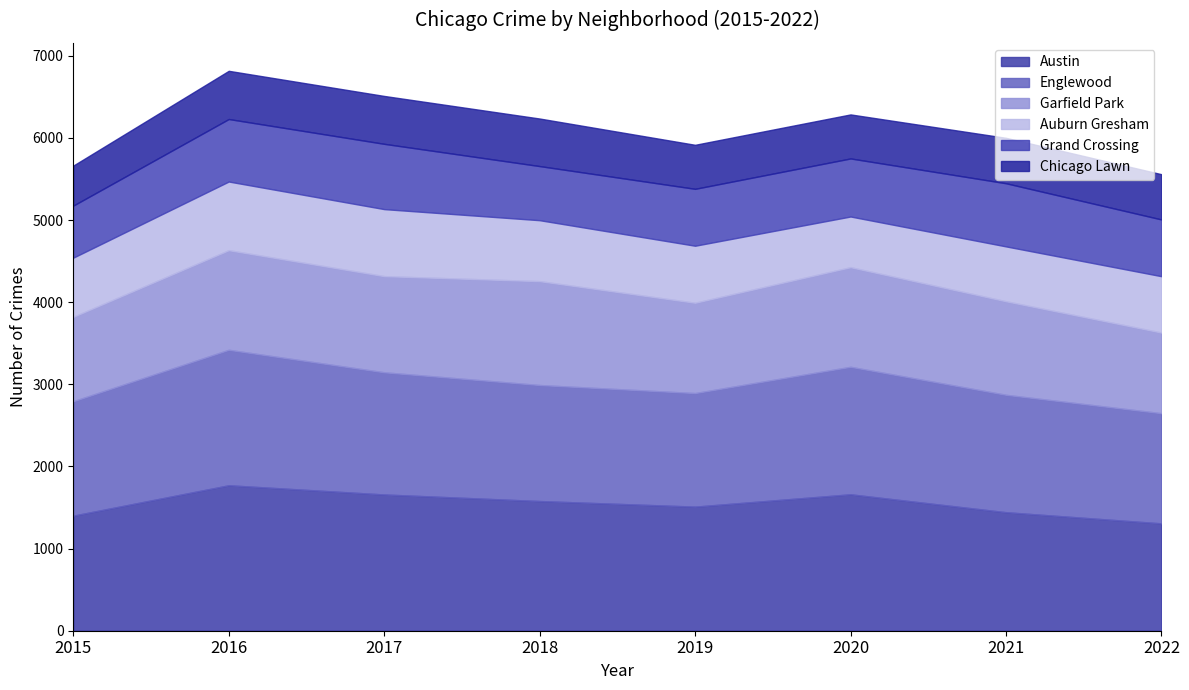

Between 2022 and 2021, which is larger?

2021